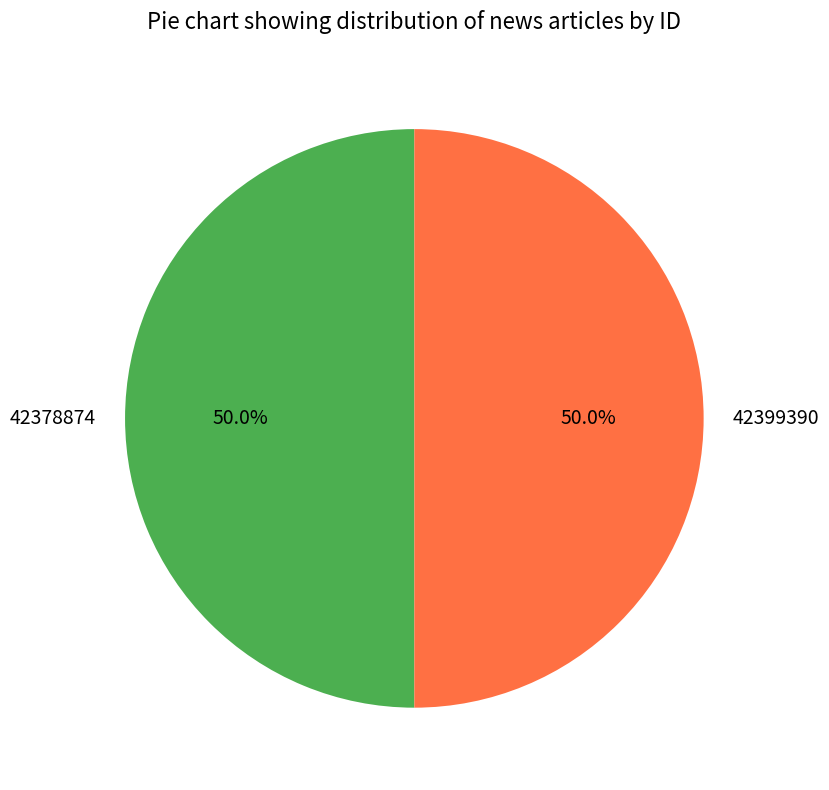

To the nearest percent, what is the combined percentage of 42399390 and 42378874?

100%